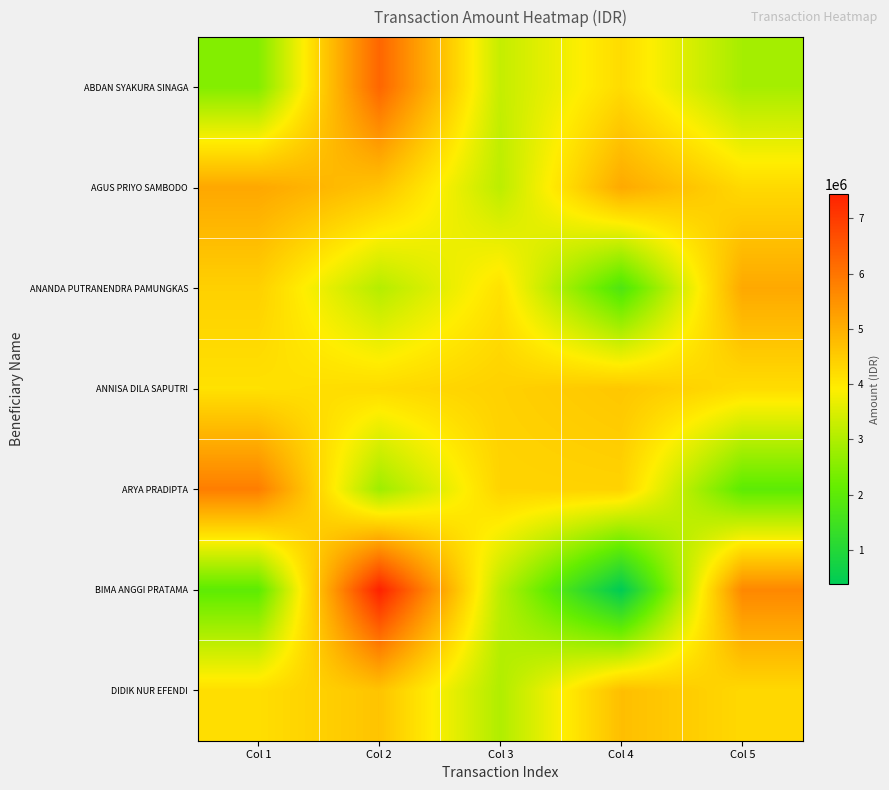

What is the total value across all series at Col 2?

33077057